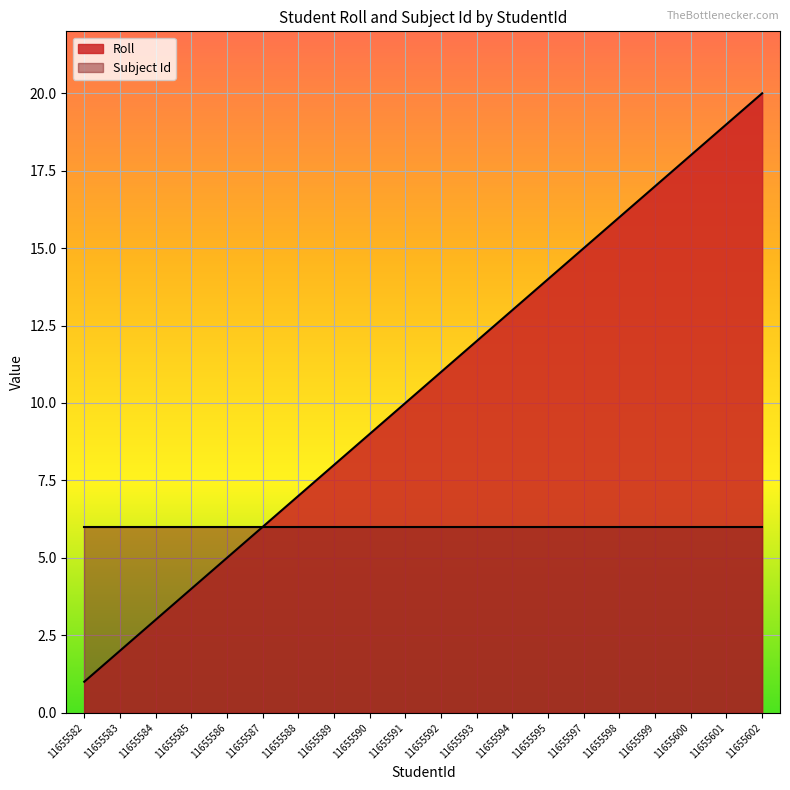

Is it true that the value at 11655594 is 13?

True